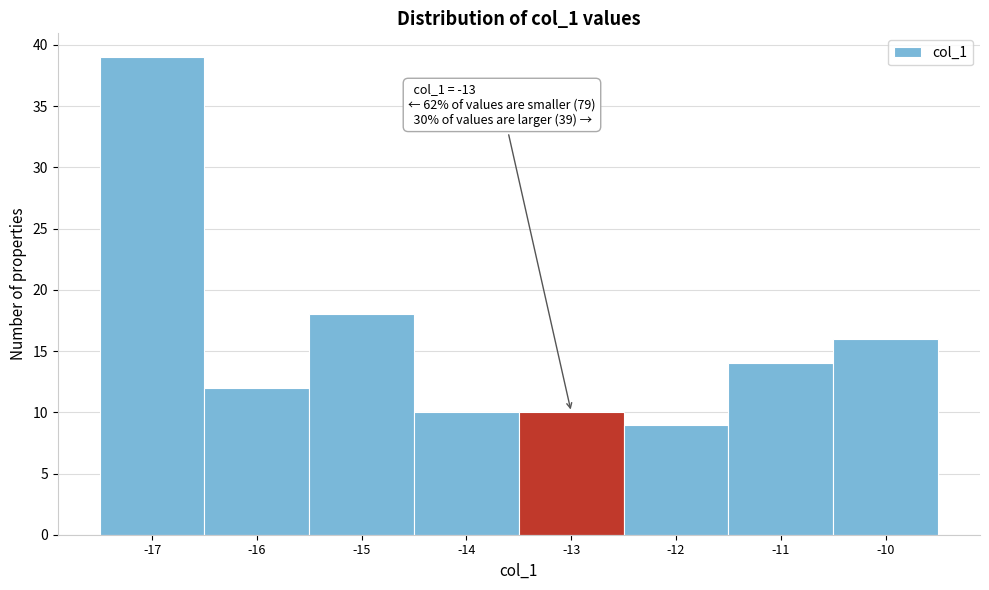

Which range on the x-axis has the tallest bar?

-17.5 to -16.5